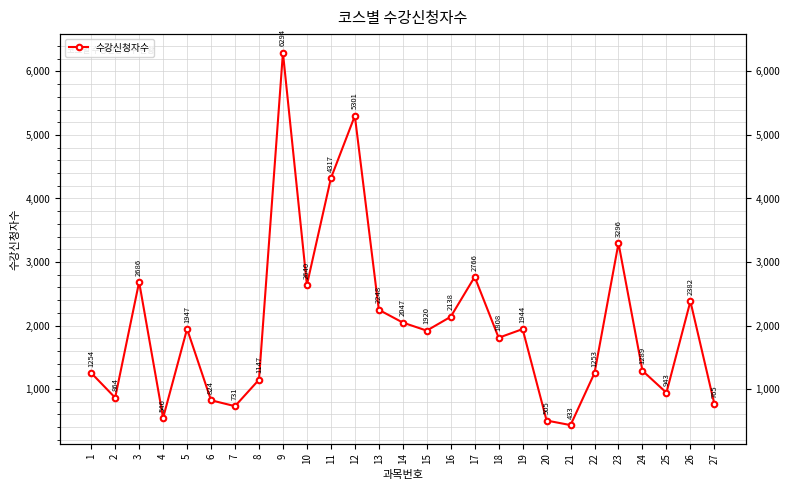

Which has a higher value, 4 or 1?

1